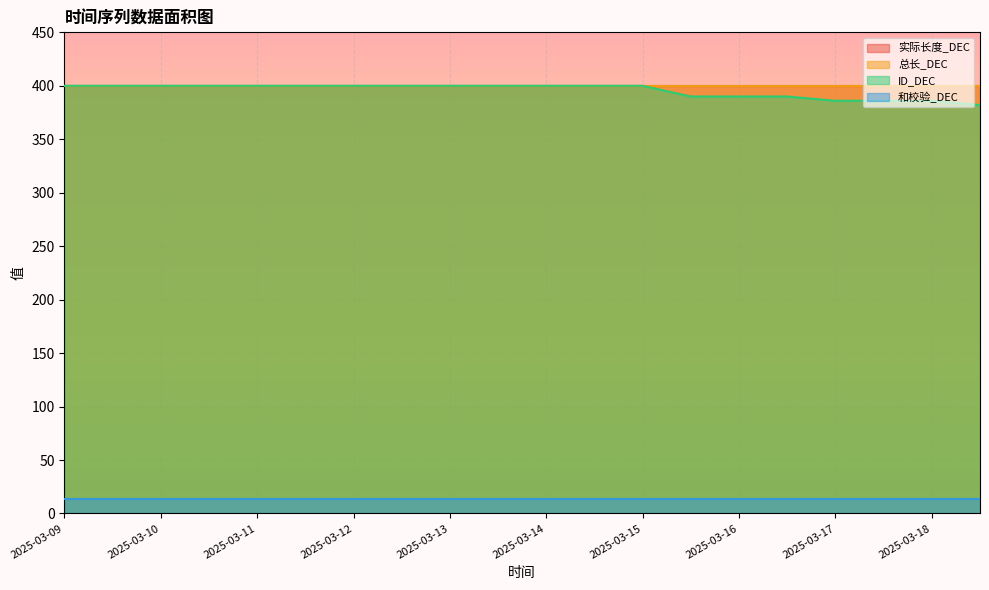

At 2025-03-18, list the series in order from smallest to largest.

和校验_DEC, ID_DEC, 实际长度_DEC, 总长_DEC